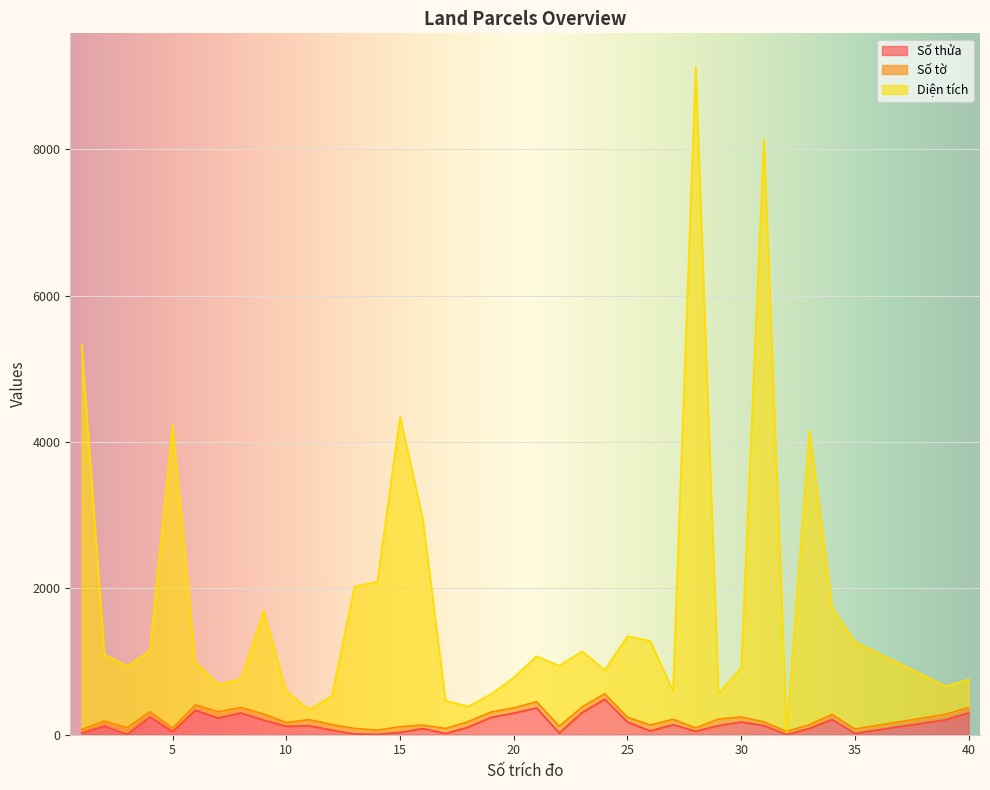

Does the chart display data point markers on the line(s)?

No